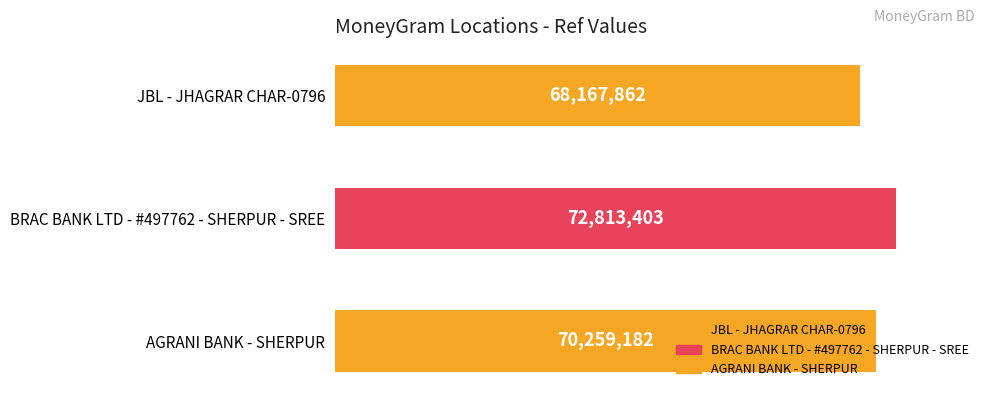

Count the values in the range 68167862 to 72813403.

3